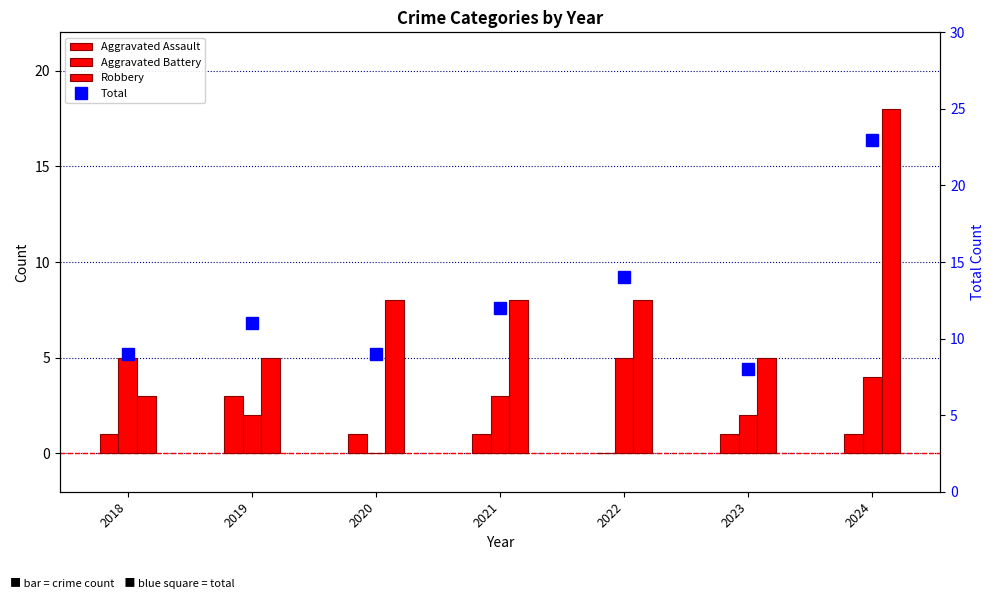

How many Robbery values are between 5 and 8?

5